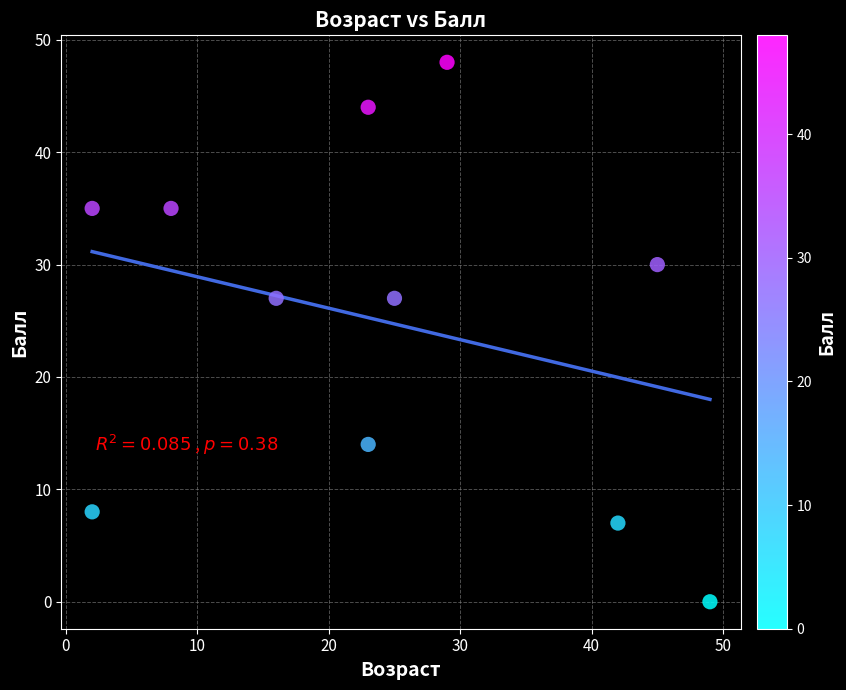

What is the average X value?

24